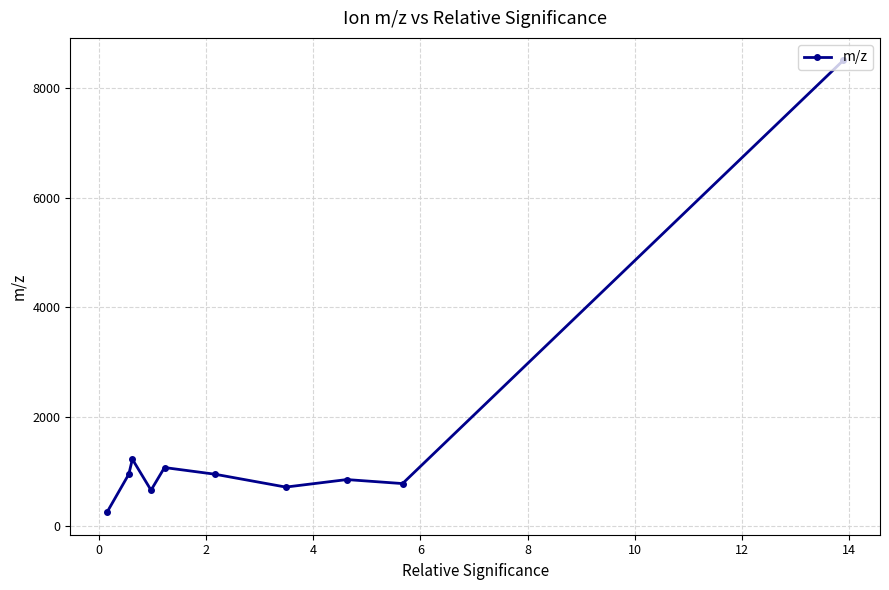

Count the number of values greater than 952.

5